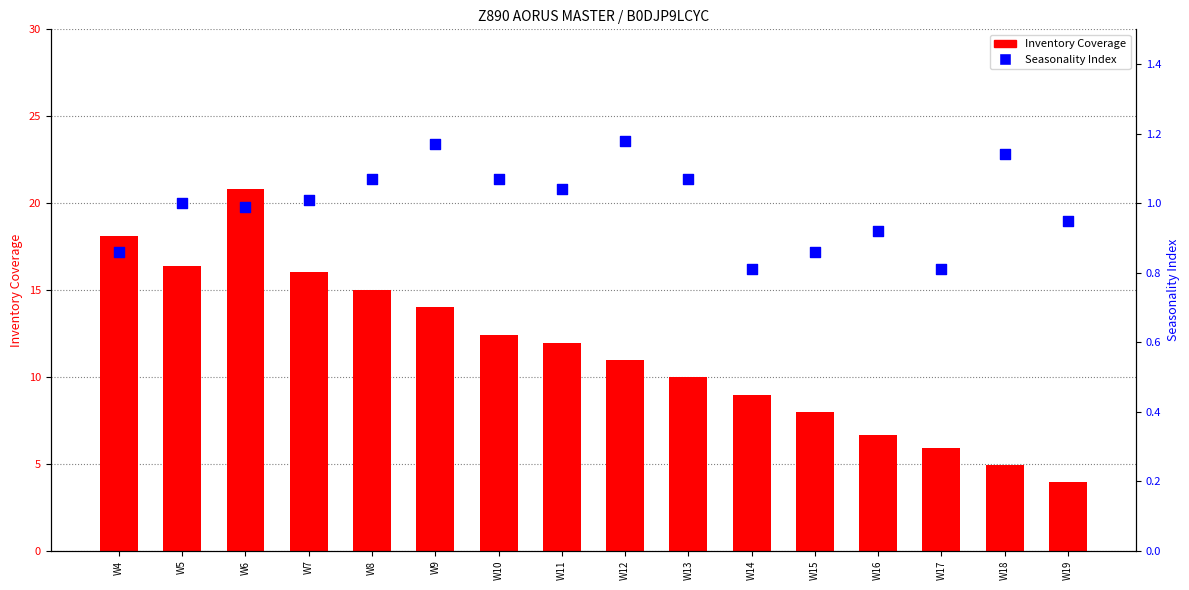

Which series contains the lowest Y value?

Seasonality Index